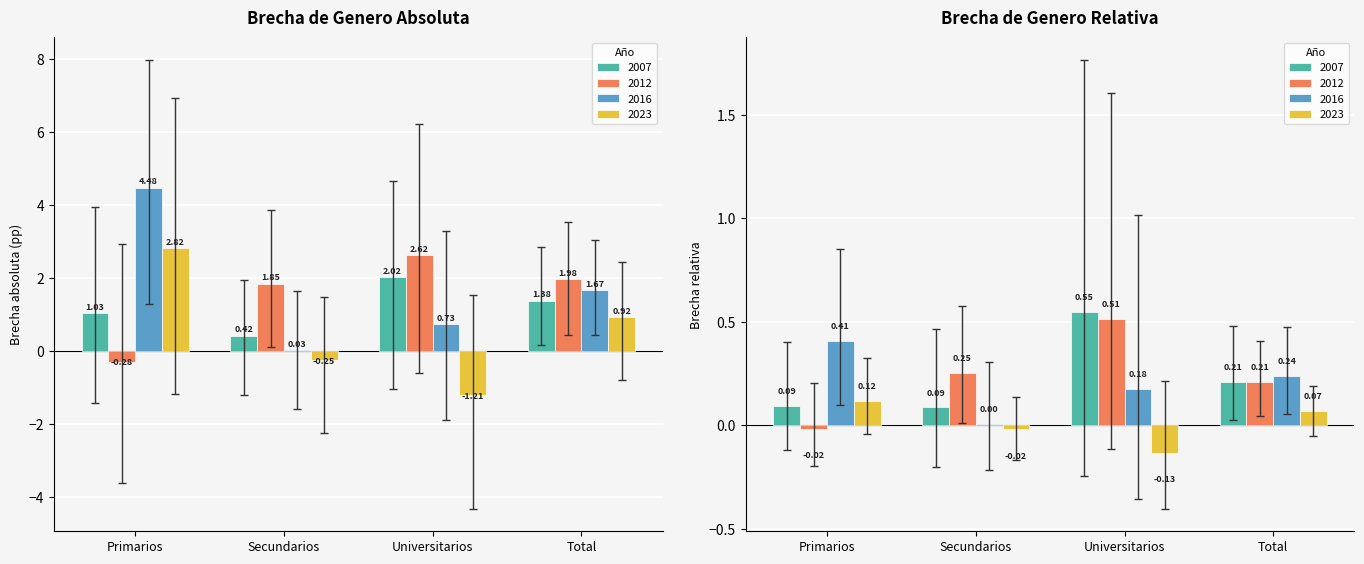

Between Secundarios and Total, which series saw the biggest shift?

IC 95% inferior